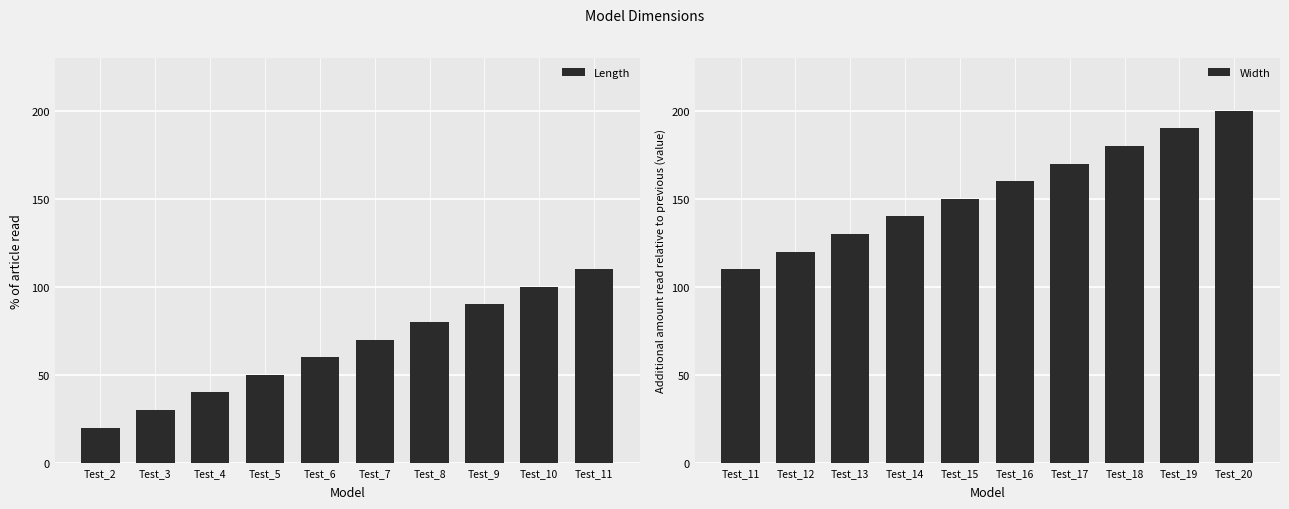

Reading left to right, extract all data points from this chart.

Length: Test_2=20	Test_3=30	Test_4=40	Test_5=50	Test_6=60	Test_7=70	Test_8=80	Test_9=90	Test_10=100	Test_11=110
Width: Test_11=110	Test_12=120	Test_13=130	Test_14=140	Test_15=150	Test_16=160	Test_17=170	Test_18=180	Test_19=190	Test_20=200